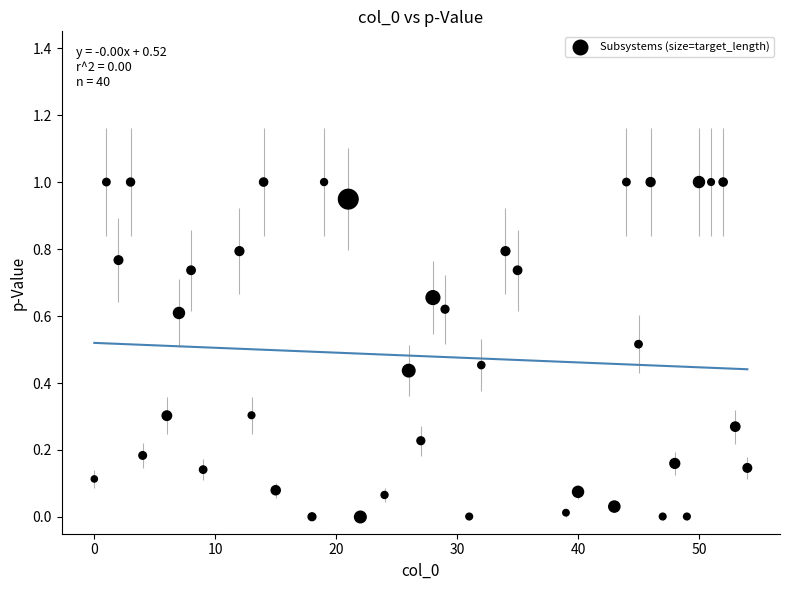

What is the range of X values (max minus min)?

54.0